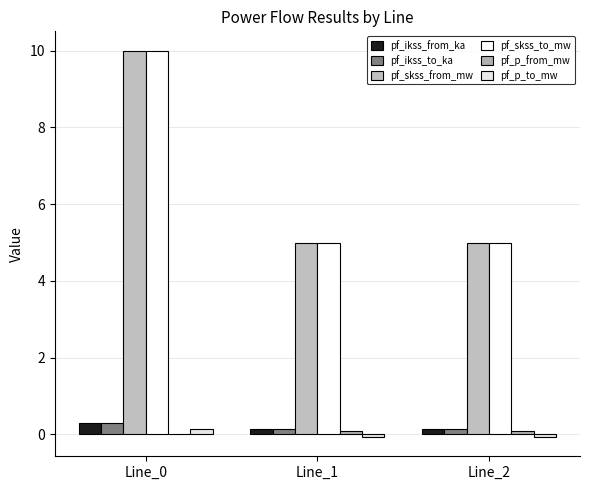

What is the sum of all pf_p_from_mw values?

0.2